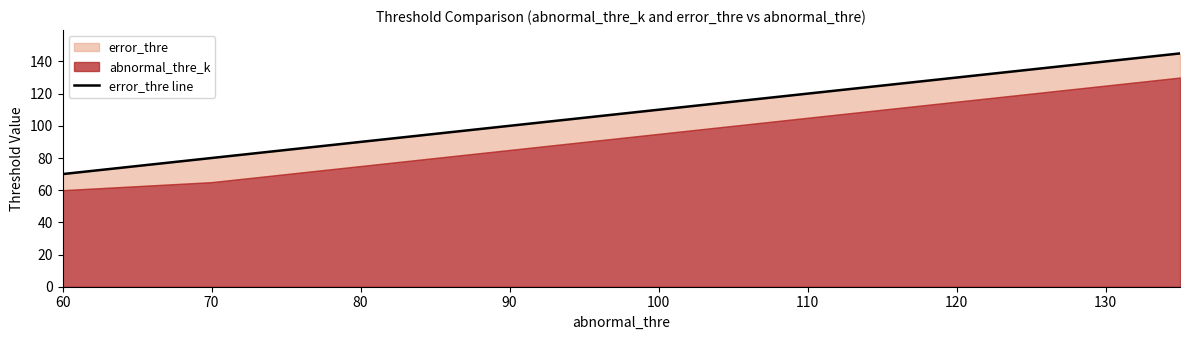

True or false: there are more than 2 points higher than both neighbors.

False